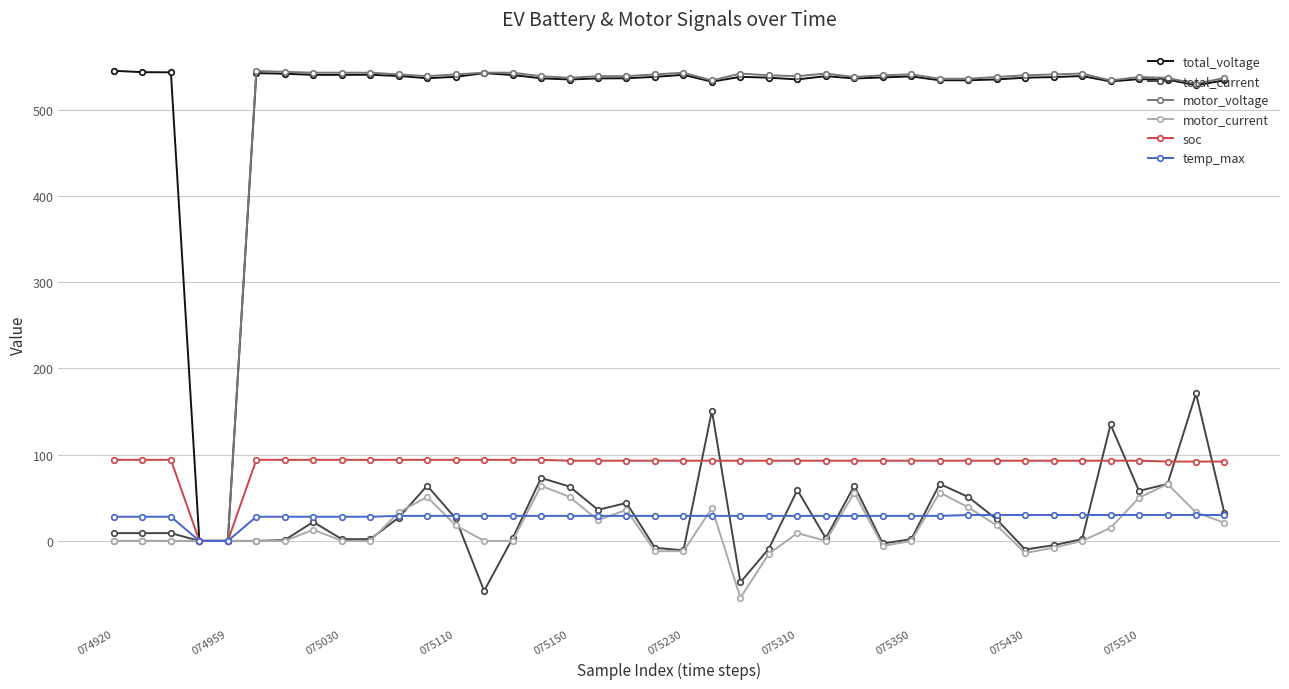

How many data points in motor_current are less than 0?

7